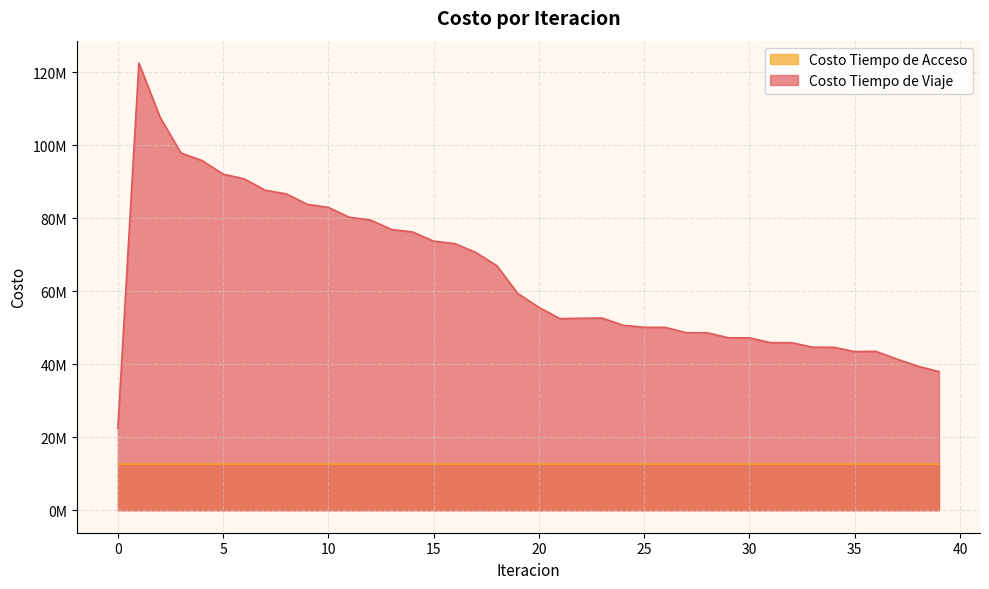

List the labels in order of value, largest first.

1, 2, 3, 4, 5, 6, 7, 8, 9, 10, 11, 12, 13, 14, 15, 16, 17, 18, 19, 20, 23, 22, 21, 24, 25, 26, 27, 28, 29, 30, 31, 32, 33, 34, 36, 35, 37, 38, 39, 0